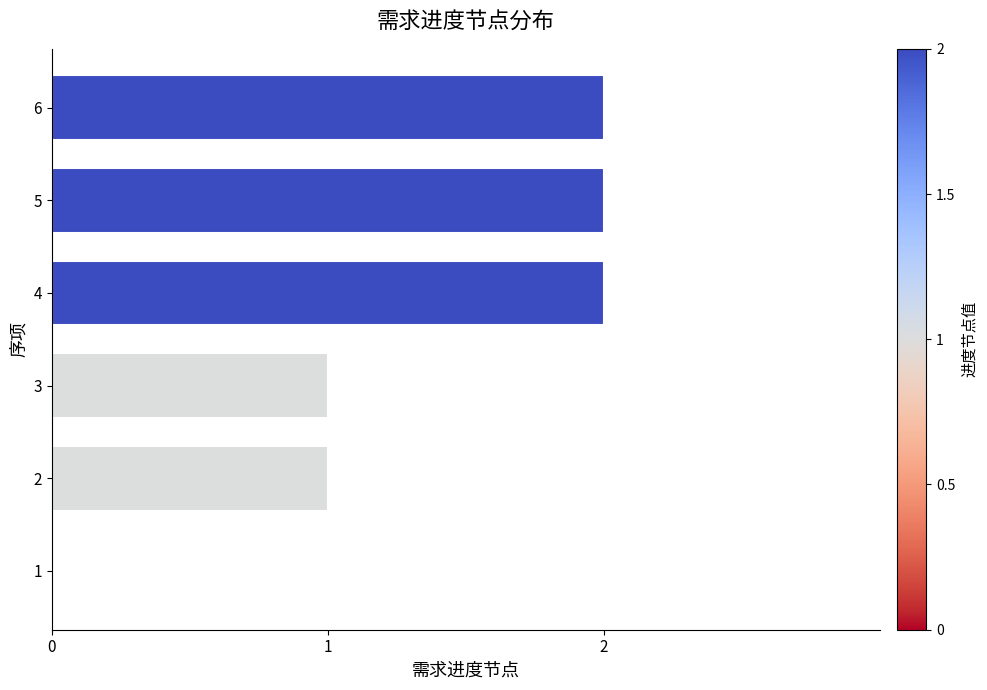

What is the average value?

1